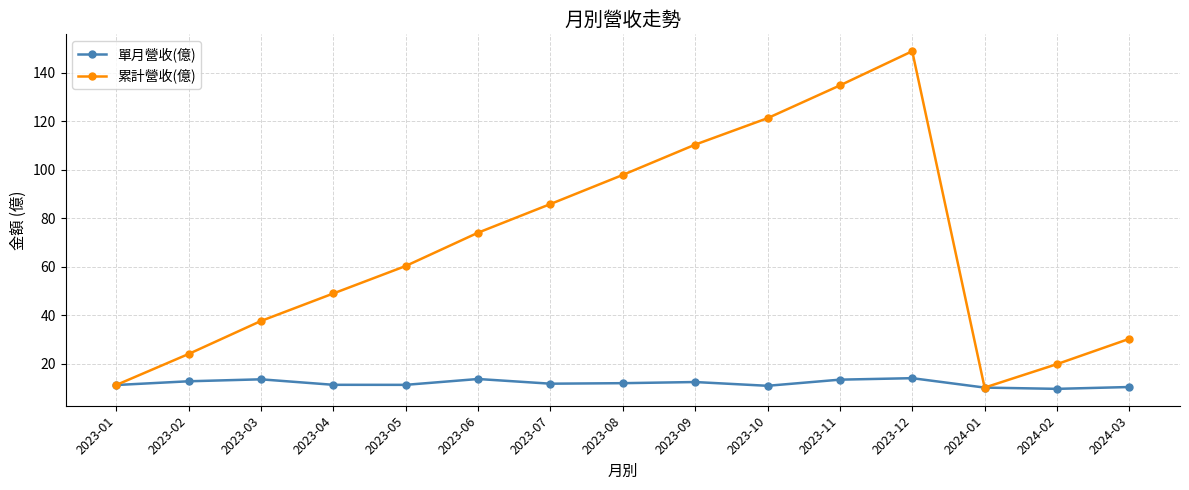

List the series in order of their peak value, lowest first.

單月營收(億), 累計營收(億)